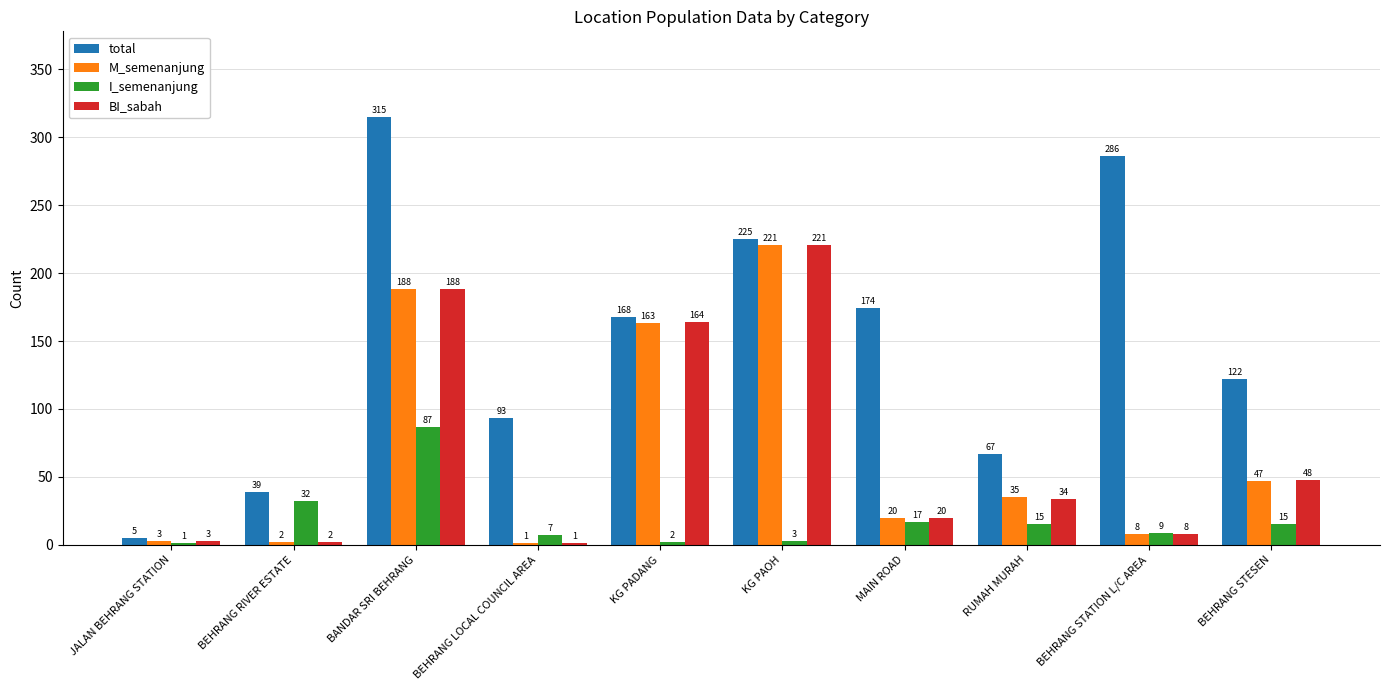

What is the average value of the BI_sabah series?

69